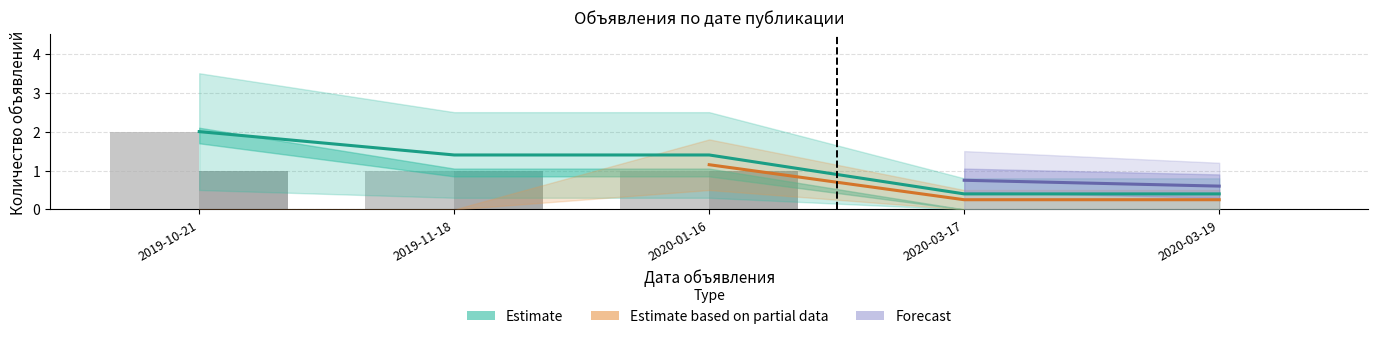

At which label is Отправлено closest to 1?

2019-11-18